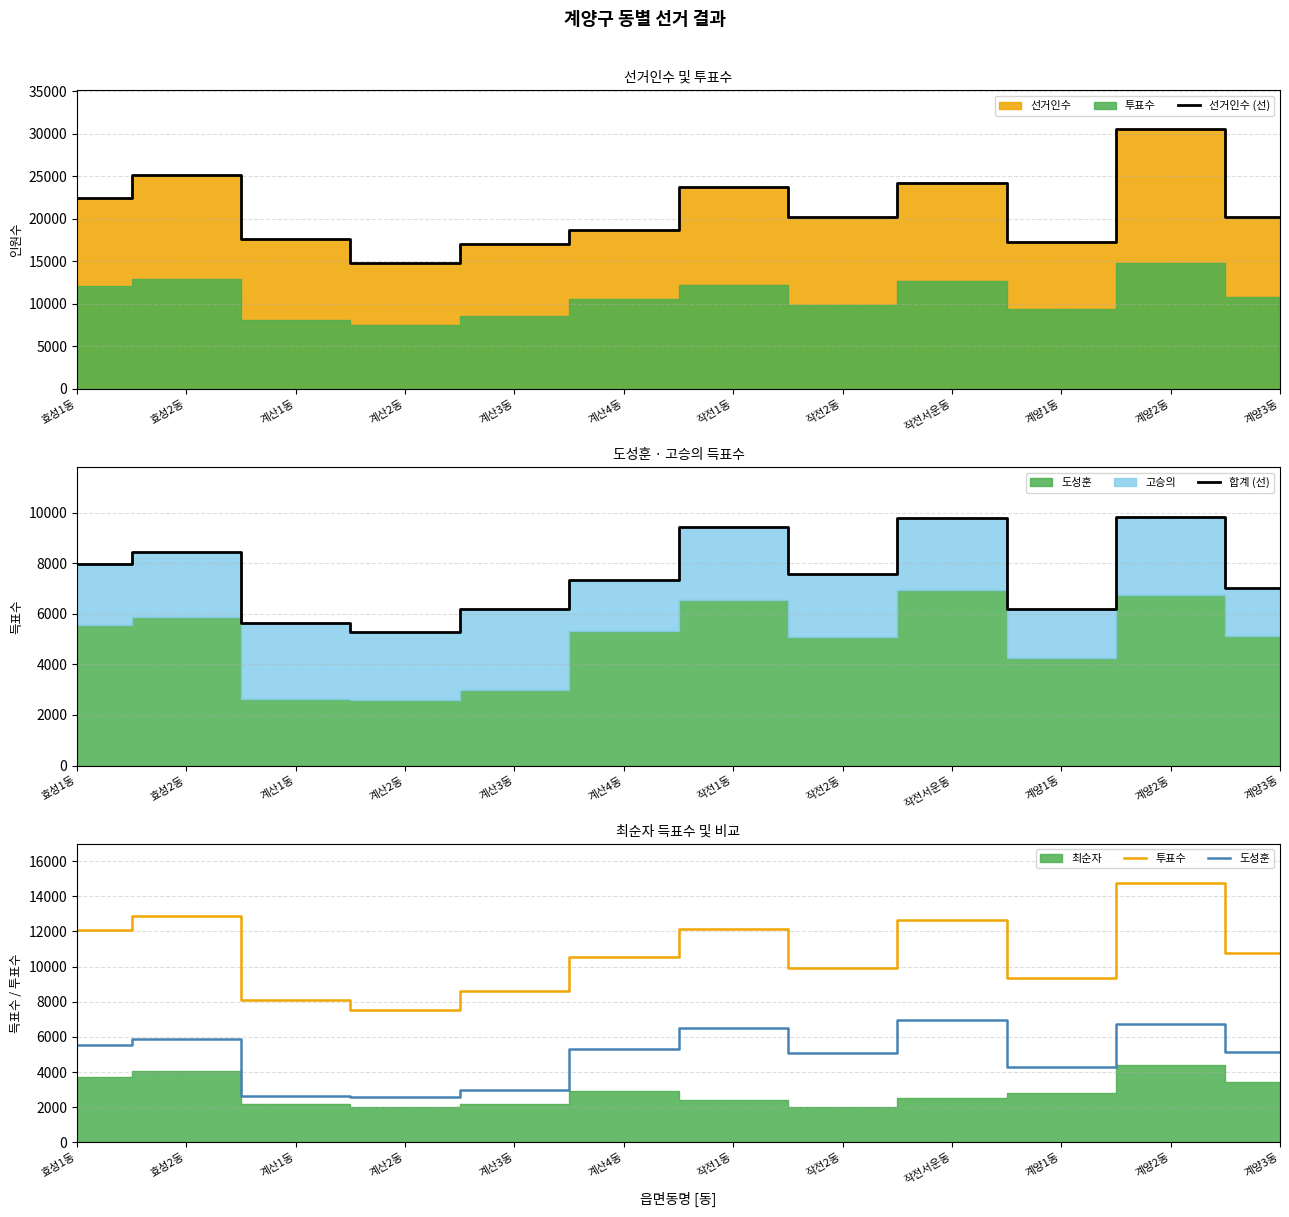

Where is 선거인수 (선) nearest to the value 22644?

효성1동